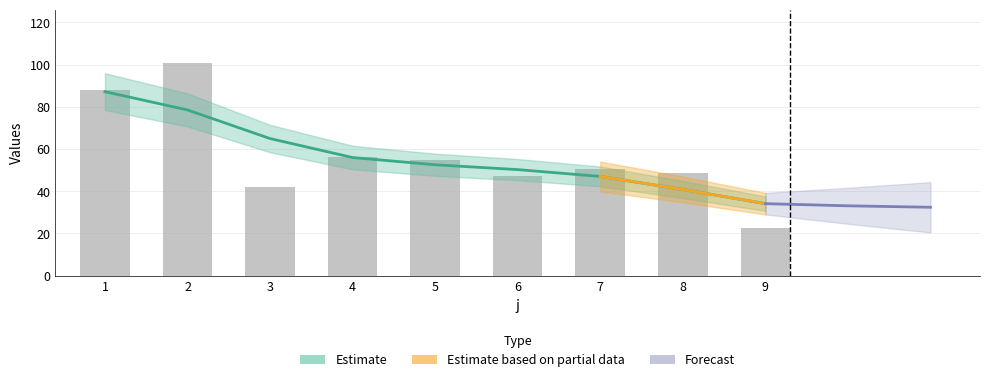

How many values are below 50?

4